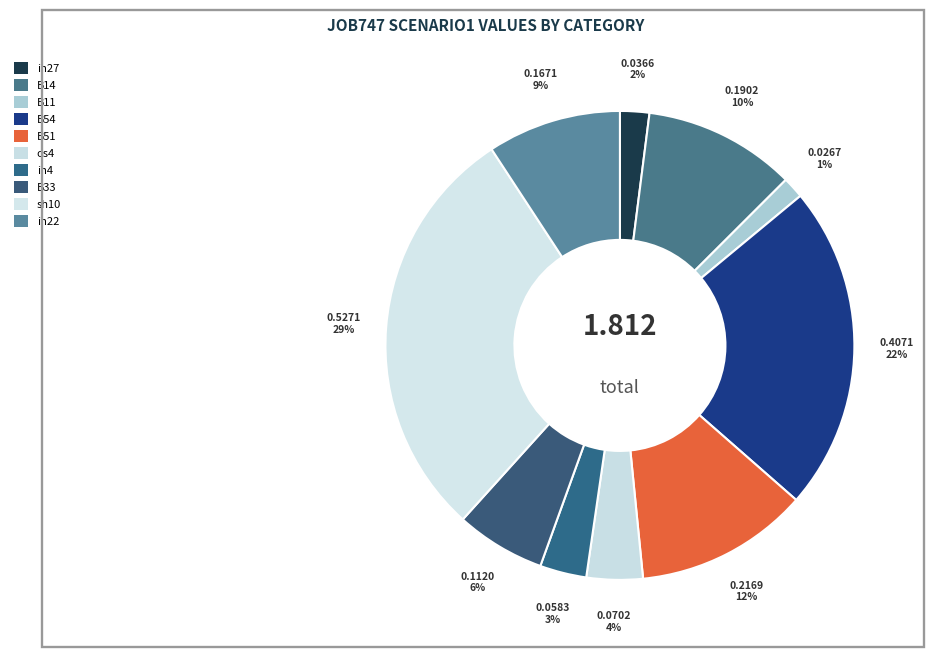

Does B14 account for over 50% of the chart?

No